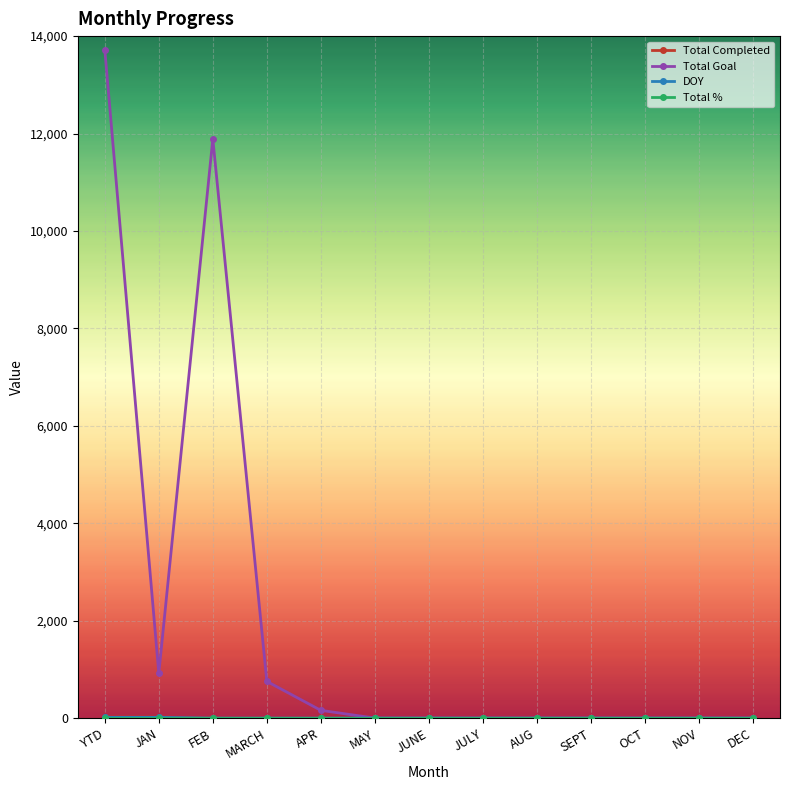

How many data points does each series have?

13